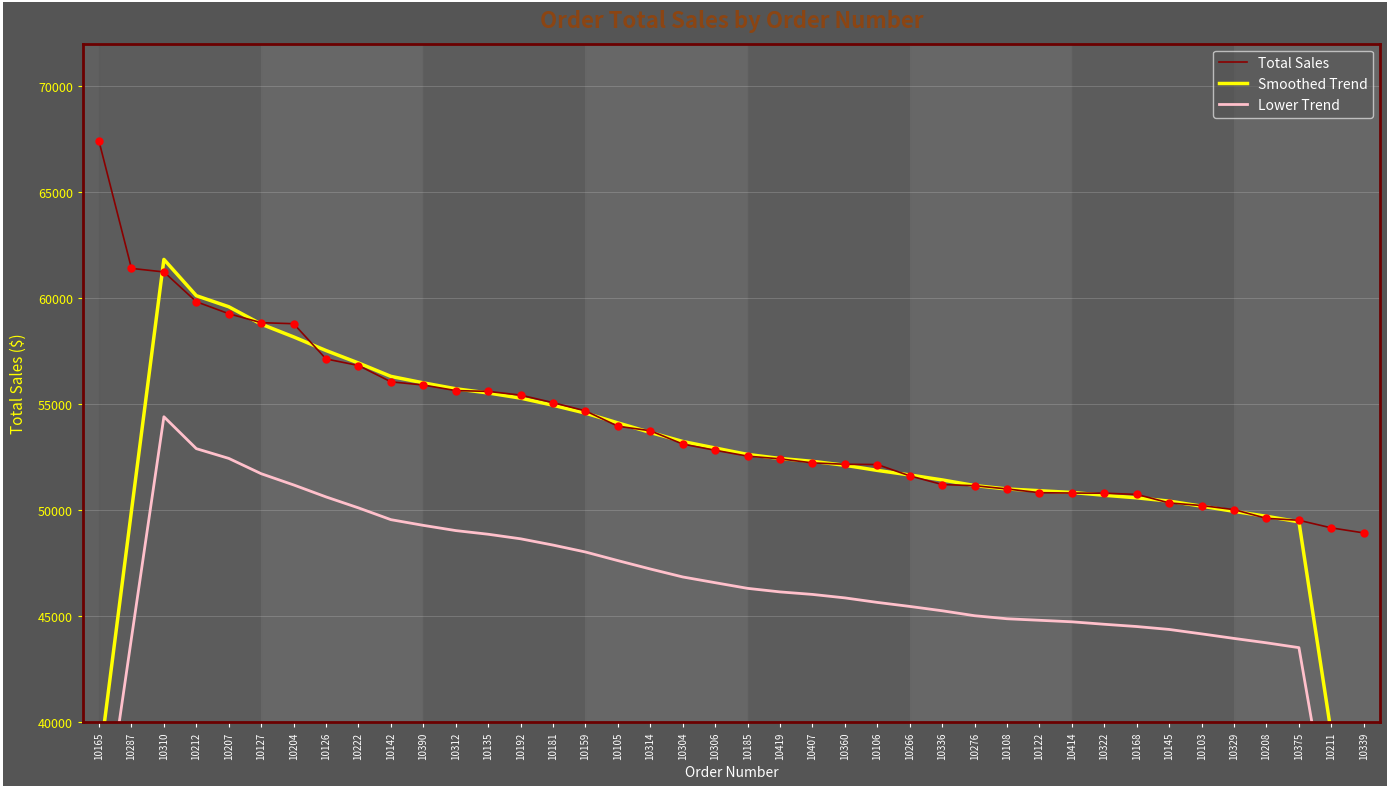

Is it true that Total Sales equals 52825.3 at 10306?

True